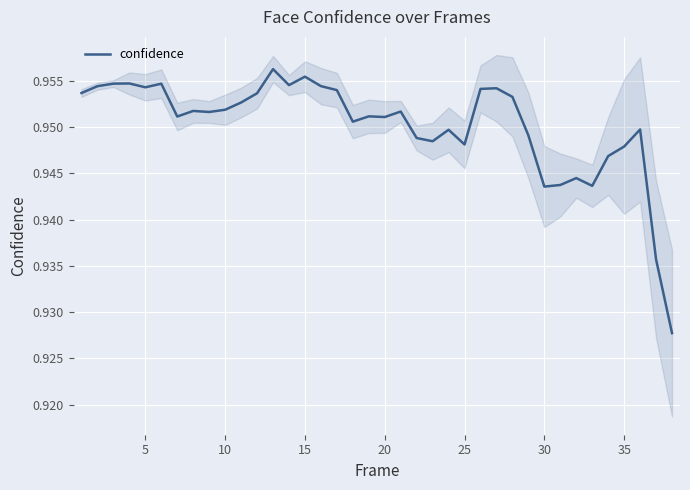

How many lines are shown in the chart?

1